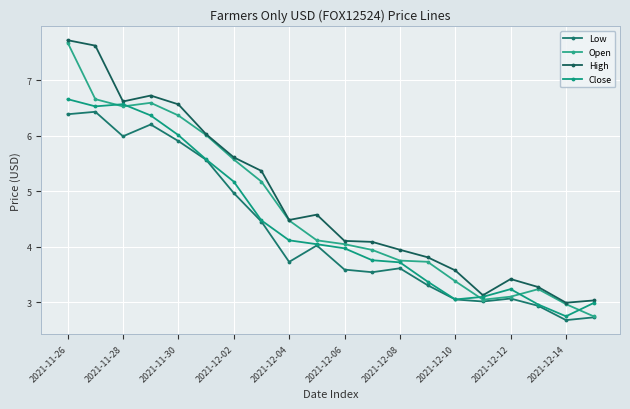

In Close, how many points are lower than both neighbors (excluding endpoints)?

3